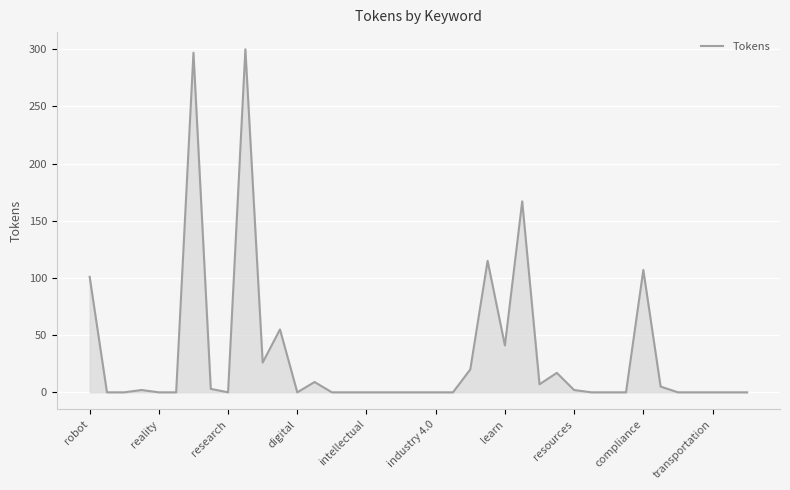

What is the difference between the maximum and minimum values?

300